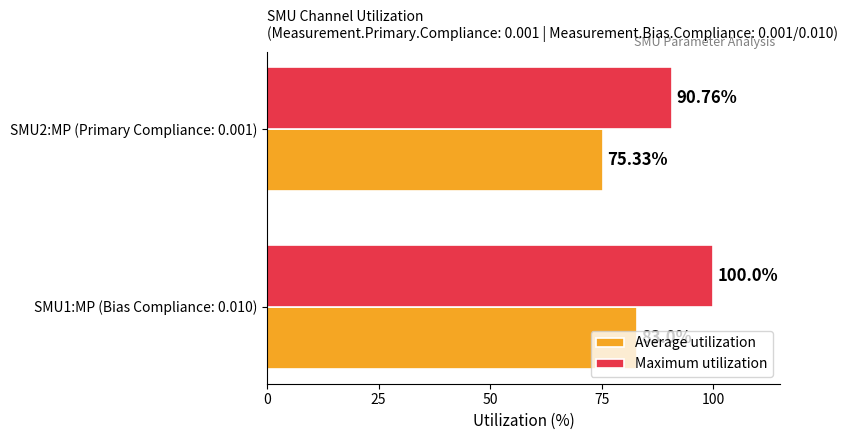

What is the sum of all Maximum utilization values?

190.8